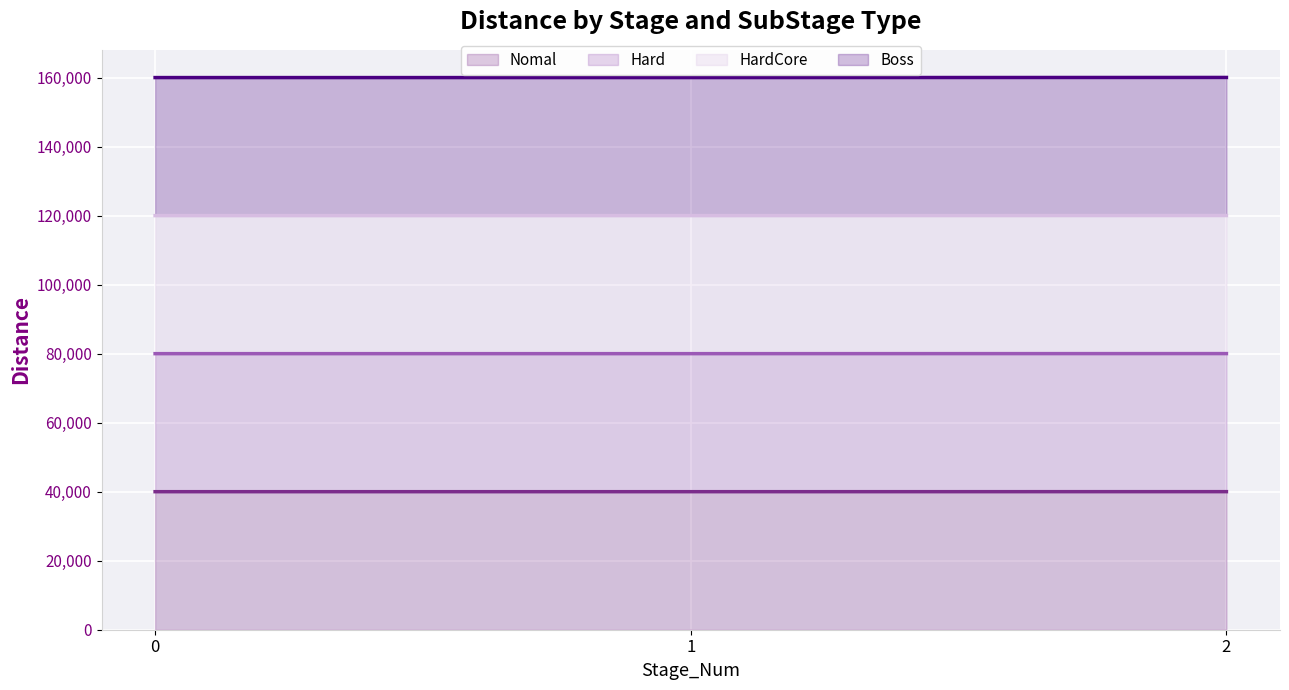

Rank the series by their maximum value, from lowest to highest.

Nomal, Hard, HardCore, Boss